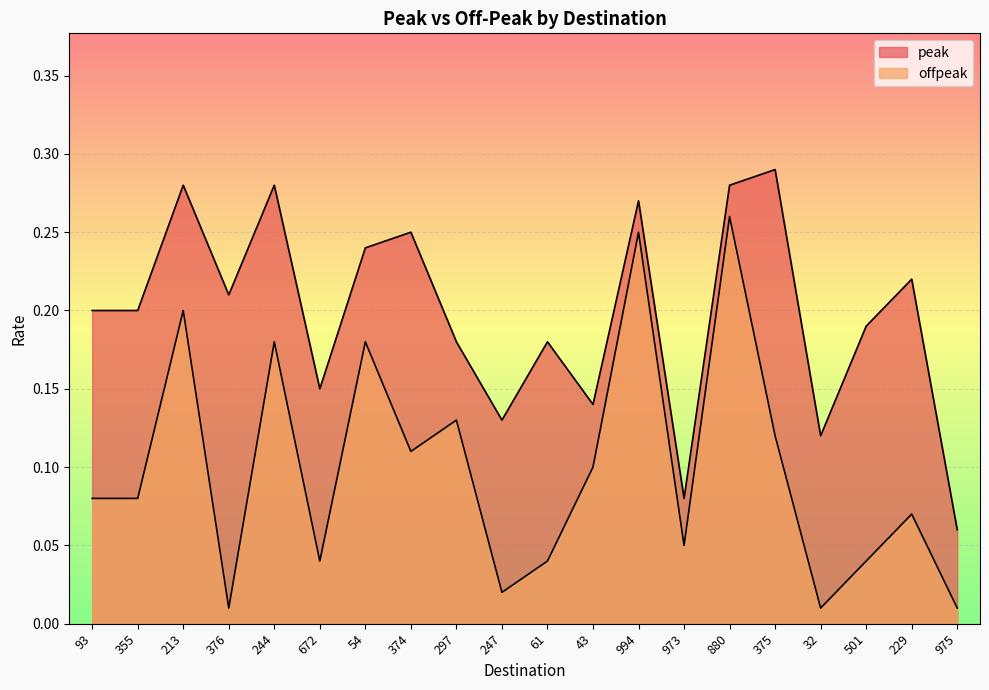

What is the spread (max minus min) of values at 672?

0.1